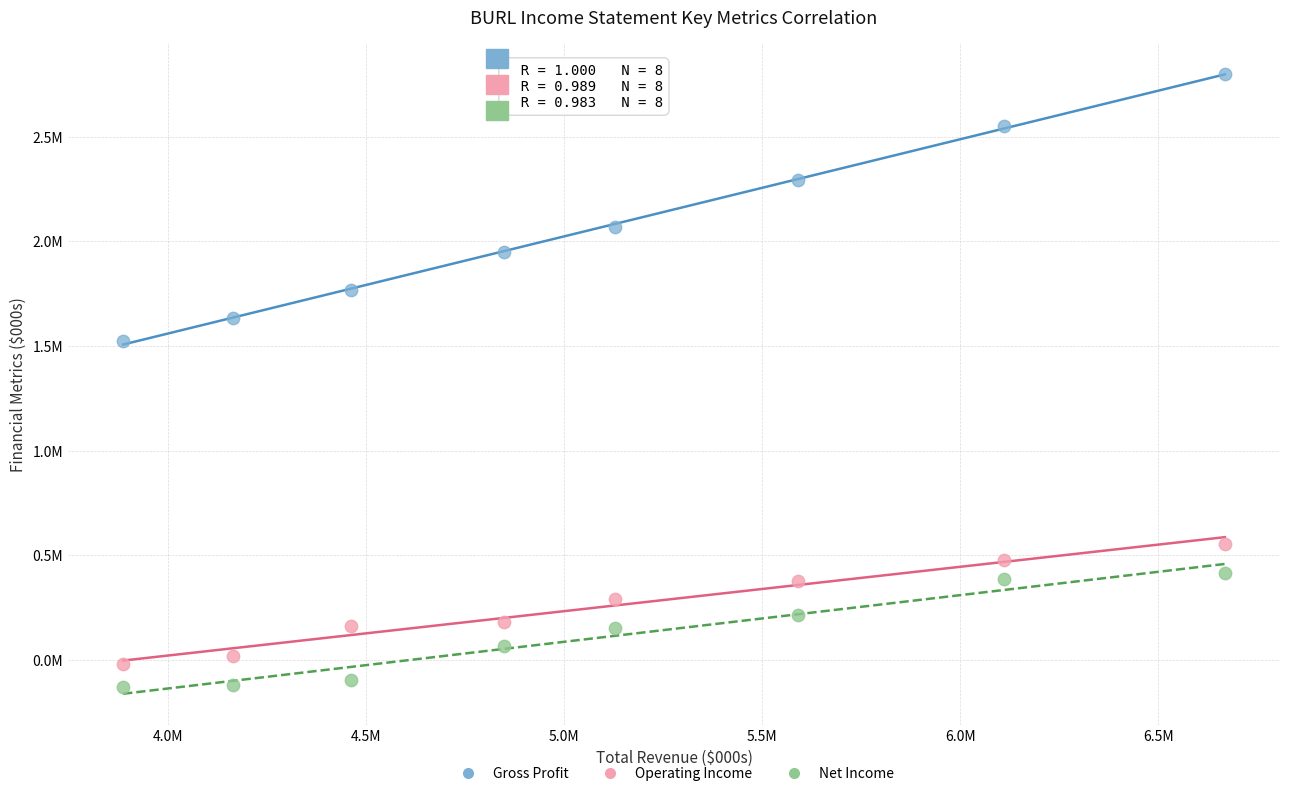

What are all the series names shown in the legend?

Gross Profit, Operating Income, Net Income